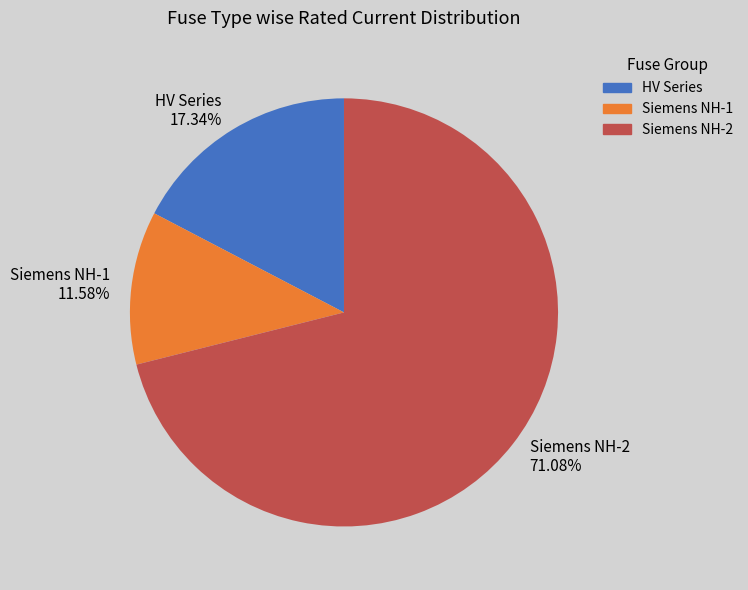

How many segments does this pie chart have?

3